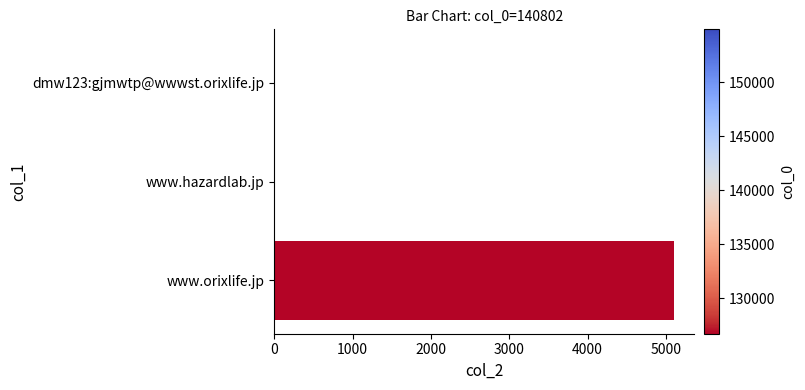

Reading top to bottom, list all the values displayed in this chart.

dmw123:gjmwtp@wwwst.orixlife.jp=1	www.hazardlab.jp=1	www.orixlife.jp=5105